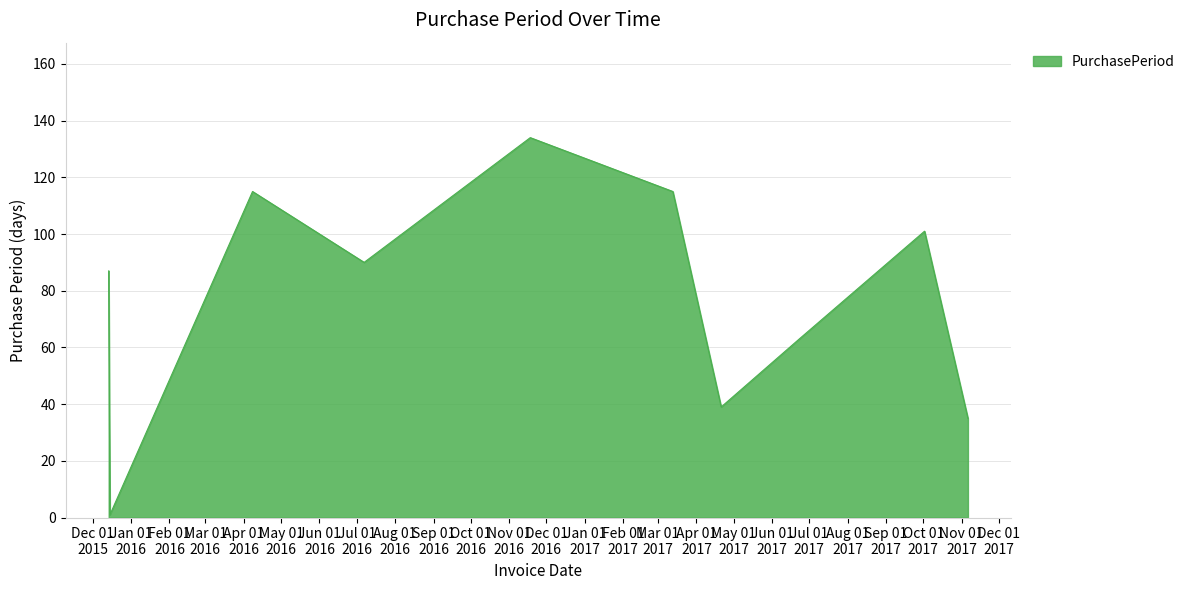

How many categories are shown in the chart?

10